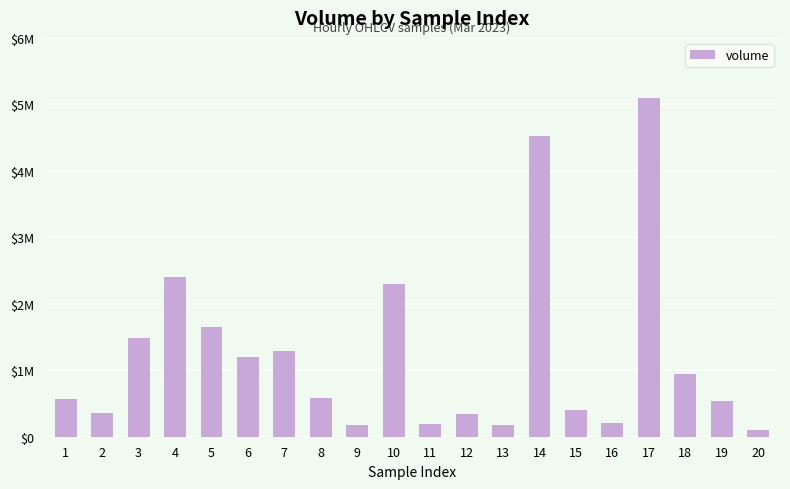

Which category has the lowest value across all series?

20